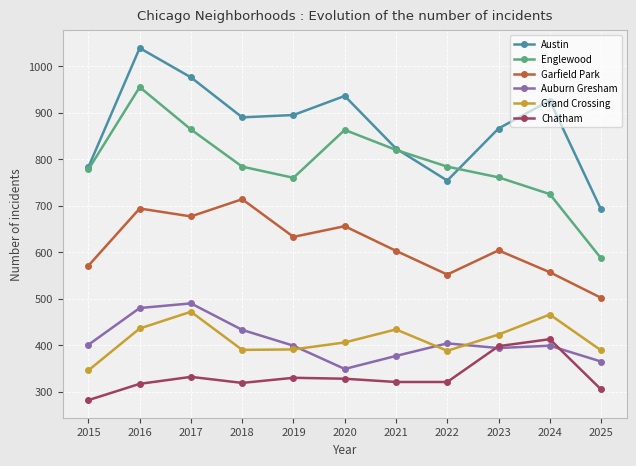

What is the lowest value of the Auburn Gresham series?

349